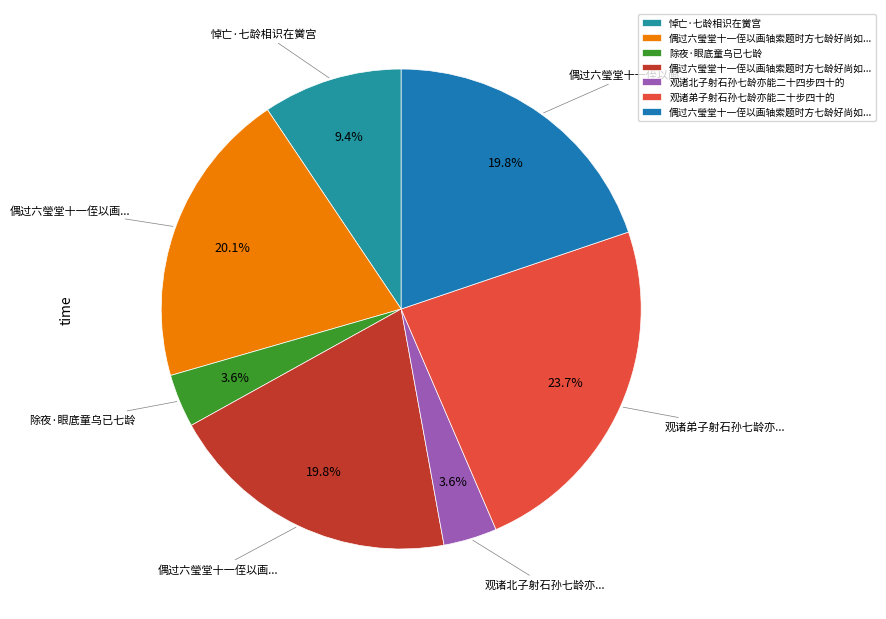

How many segments does this pie chart have?

7